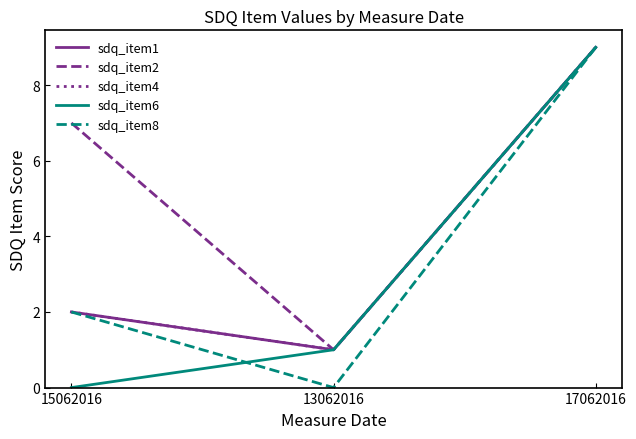

What is the greatest value displayed?

9